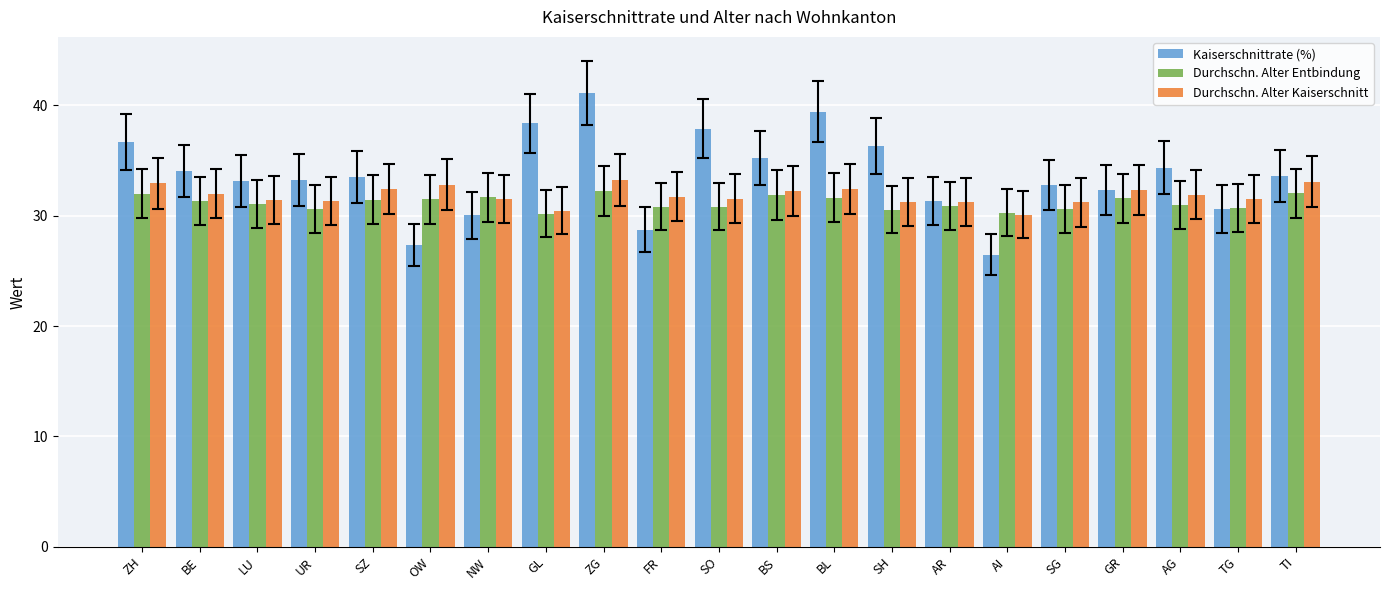

What is the sum of all Kaiserschnittrate (%) values?

706.4